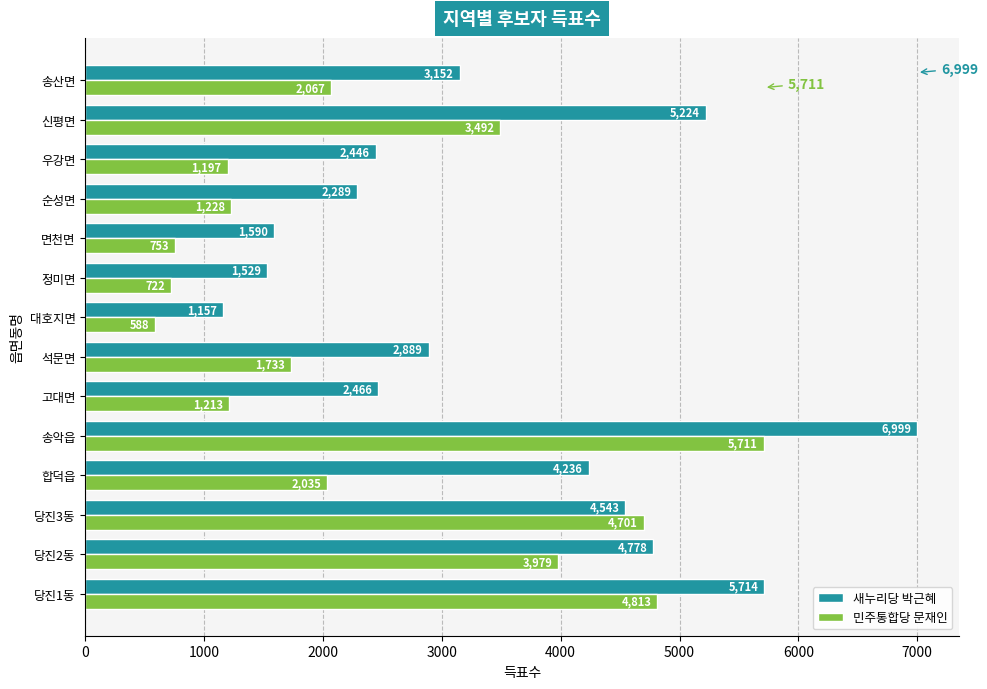

What is the total value across all series at 석문면?

4622